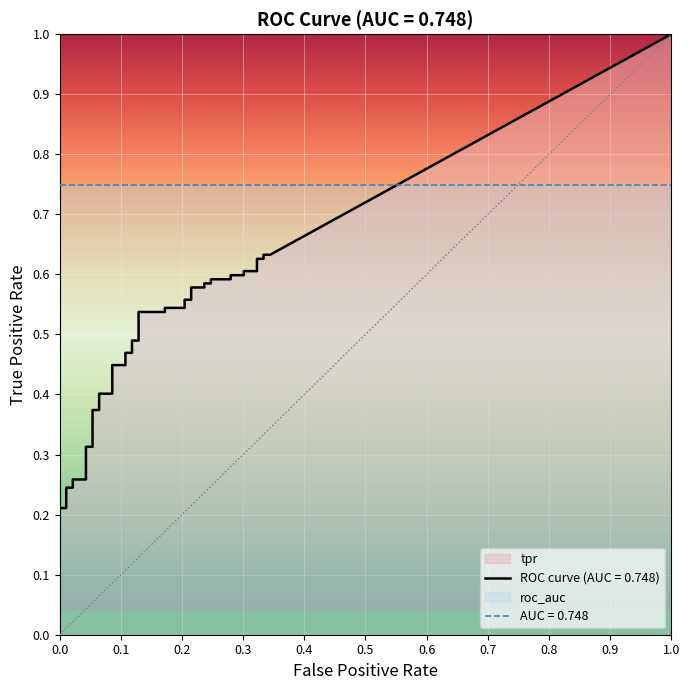

What is the value of the tpr point at the 13th from the left?

0.4